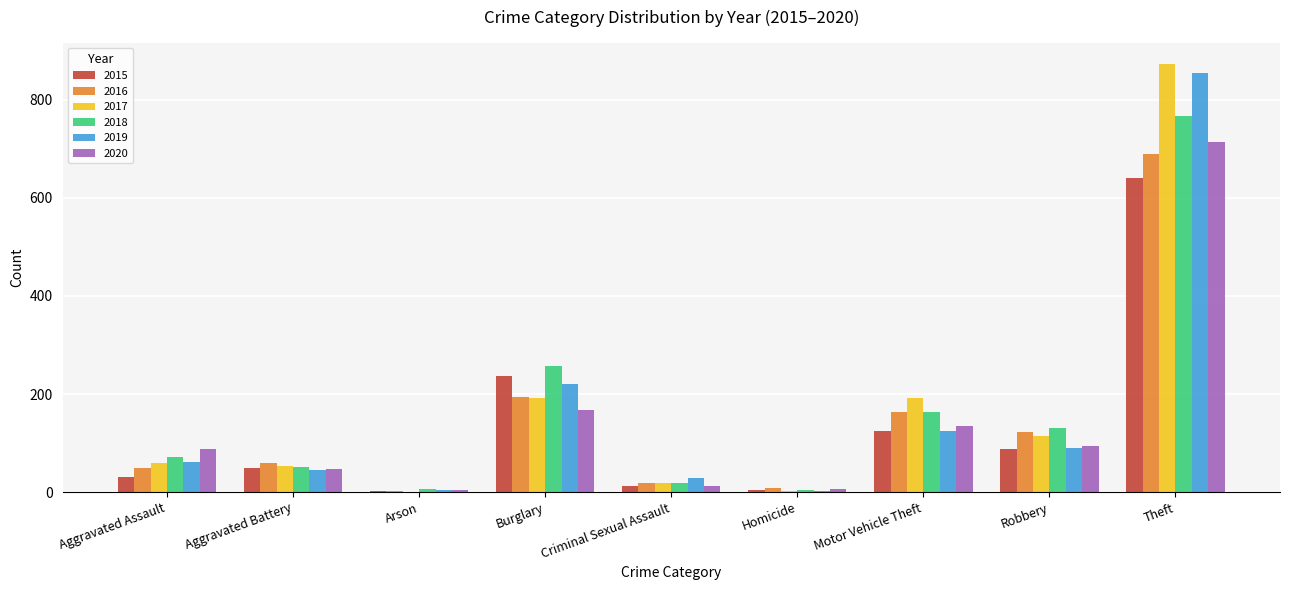

How many groups of bars are there?

9